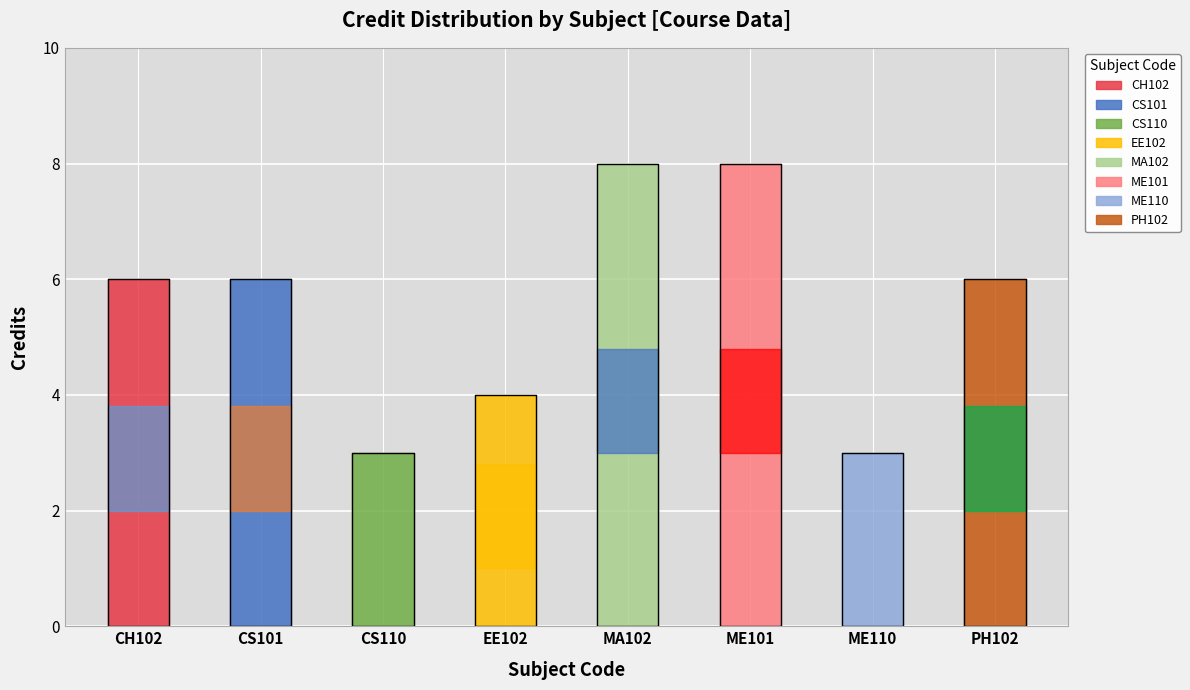

At which label is the value closest to 5?

CH102